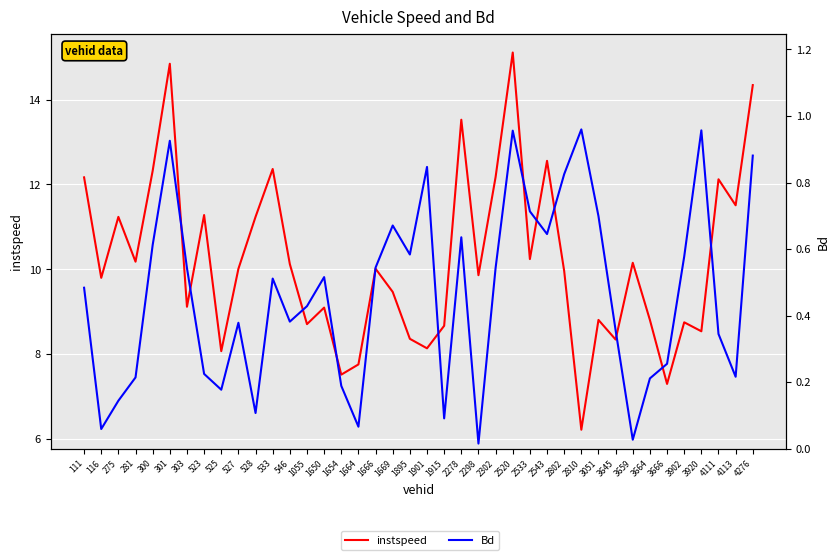

Reading left to right, list all the values displayed in this chart.

instspeed: 111=12.2	116=9.8	275=11.2	281=10.2	300=12.3	301=14.8	303=9.1	523=11.3	525=8.1	527=10.0	528=11.2	533=12.4	546=10.1	1055=8.7	1650=9.1	1654=7.5	1664=7.8	1666=10.0	1669=9.5	1895=8.4	1901=8.1	1915=8.7	2278=13.5	2298=9.9	2302=12.2	2520=15.1	2533=10.2	2543=12.6	2802=10.0	2810=6.2	3051=8.8	3645=8.3	3659=10.1	3664=8.8	3666=7.3	3902=8.7	3920=8.5	4111=12.1	4113=11.5	4276=14.3
Bd: 111=0.5	116=0.1	275=0.1	281=0.2	300=0.6	301=0.9	303=0.5	523=0.2	525=0.2	527=0.4	528=0.1	533=0.5	546=0.4	1055=0.4	1650=0.5	1654=0.2	1664=0.1	1666=0.5	1669=0.7	1895=0.6	1901=0.8	1915=0.1	2278=0.6	2298=0.0	2302=0.5	2520=1.0	2533=0.7	2543=0.6	2802=0.8	2810=1.0	3051=0.7	3645=0.4	3659=0.0	3664=0.2	3666=0.3	3902=0.6	3920=1.0	4111=0.3	4113=0.2	4276=0.9